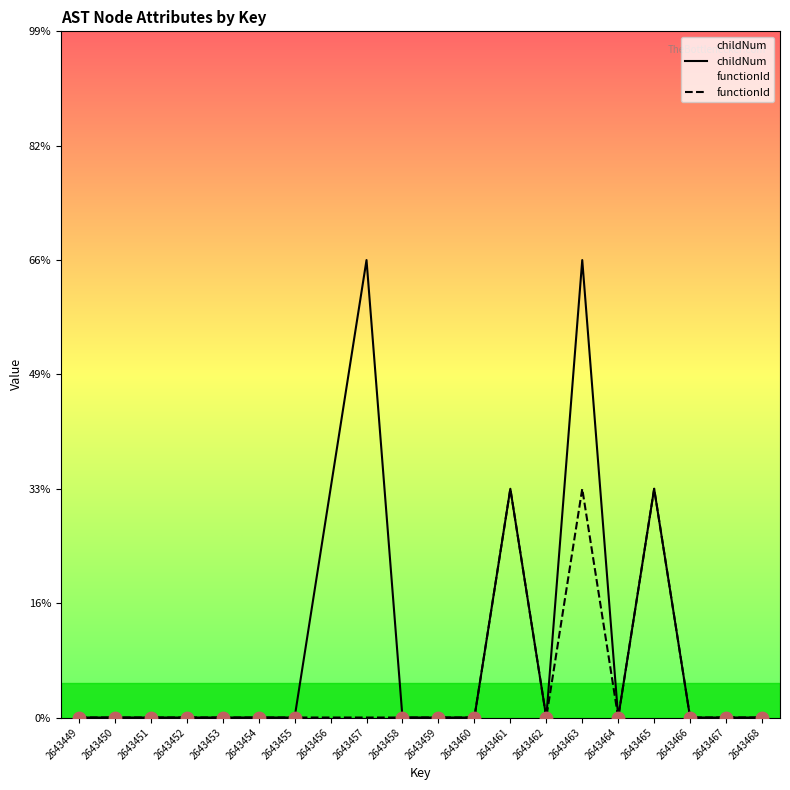

At how many categories does at least one series exceed 0?

5